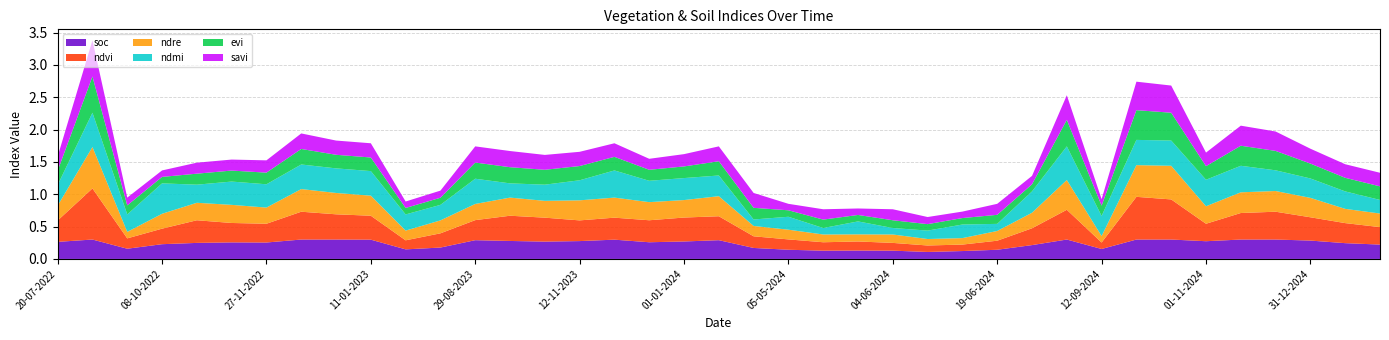

Reading left to right, what are all the values shown in this chart?

soc: 20-07-2022=0.3	03-09-2022=0.3	23-09-2022=0.2	08-10-2022=0.2	28-10-2022=0.2	12-11-2022=0.3	27-11-2022=0.3	12-12-2022=0.3	01-01-2023=0.3	11-01-2023=0.3	20-06-2023=0.1	10-07-2023=0.2	29-08-2023=0.3	13-10-2023=0.3	28-10-2023=0.3	12-11-2023=0.3	27-11-2023=0.3	12-12-2023=0.3	01-01-2024=0.3	11-01-2024=0.3	30-04-2024=0.2	05-05-2024=0.1	25-05-2024=0.1	30-05-2024=0.1	04-06-2024=0.1	09-06-2024=0.1	14-06-2024=0.1	19-06-2024=0.1	24-06-2024=0.2	28-08-2024=0.3	12-09-2024=0.2	27-09-2024=0.3	12-10-2024=0.3	01-11-2024=0.3	11-11-2024=0.3	11-12-2024=0.3	31-12-2024=0.3	10-01-2025=0.2	30-01-2025=0.2
ndvi: 20-07-2022=0.3	03-09-2022=0.8	23-09-2022=0.2	08-10-2022=0.2	28-10-2022=0.3	12-11-2022=0.3	27-11-2022=0.3	12-12-2022=0.4	01-01-2023=0.4	11-01-2023=0.4	20-06-2023=0.1	10-07-2023=0.2	29-08-2023=0.3	13-10-2023=0.4	28-10-2023=0.4	12-11-2023=0.3	27-11-2023=0.3	12-12-2023=0.3	01-01-2024=0.4	11-01-2024=0.4	30-04-2024=0.2	05-05-2024=0.2	25-05-2024=0.1	30-05-2024=0.1	04-06-2024=0.1	09-06-2024=0.1	14-06-2024=0.1	19-06-2024=0.1	24-06-2024=0.3	28-08-2024=0.5	12-09-2024=0.1	27-09-2024=0.7	12-10-2024=0.6	01-11-2024=0.3	11-11-2024=0.4	11-12-2024=0.4	31-12-2024=0.4	10-01-2025=0.3	30-01-2025=0.3
ndre: 20-07-2022=0.2	03-09-2022=0.6	23-09-2022=0.1	08-10-2022=0.2	28-10-2022=0.3	12-11-2022=0.3	27-11-2022=0.2	12-12-2022=0.3	01-01-2023=0.3	11-01-2023=0.3	20-06-2023=0.1	10-07-2023=0.2	29-08-2023=0.2	13-10-2023=0.3	28-10-2023=0.3	12-11-2023=0.3	27-11-2023=0.3	12-12-2023=0.3	01-01-2024=0.3	11-01-2024=0.3	30-04-2024=0.2	05-05-2024=0.1	25-05-2024=0.1	30-05-2024=0.1	04-06-2024=0.1	09-06-2024=0.1	14-06-2024=0.1	19-06-2024=0.1	24-06-2024=0.2	28-08-2024=0.5	12-09-2024=0.1	27-09-2024=0.5	12-10-2024=0.5	01-11-2024=0.3	11-11-2024=0.3	11-12-2024=0.3	31-12-2024=0.3	10-01-2025=0.2	30-01-2025=0.2
ndmi: 20-07-2022=0.3	03-09-2022=0.5	23-09-2022=0.3	08-10-2022=0.5	28-10-2022=0.3	12-11-2022=0.4	27-11-2022=0.4	12-12-2022=0.4	01-01-2023=0.4	11-01-2023=0.4	20-06-2023=0.2	10-07-2023=0.2	29-08-2023=0.4	13-10-2023=0.2	28-10-2023=0.2	12-11-2023=0.3	27-11-2023=0.4	12-12-2023=0.3	01-01-2024=0.3	11-01-2024=0.3	30-04-2024=0.1	05-05-2024=0.2	25-05-2024=0.1	30-05-2024=0.2	04-06-2024=0.1	09-06-2024=0.1	14-06-2024=0.2	19-06-2024=0.1	24-06-2024=0.3	28-08-2024=0.5	12-09-2024=0.3	27-09-2024=0.4	12-10-2024=0.4	01-11-2024=0.4	11-11-2024=0.4	11-12-2024=0.3	31-12-2024=0.3	10-01-2025=0.3	30-01-2025=0.2
evi: 20-07-2022=0.2	03-09-2022=0.6	23-09-2022=0.1	08-10-2022=0.1	28-10-2022=0.2	12-11-2022=0.2	27-11-2022=0.2	12-12-2022=0.2	01-01-2023=0.2	11-01-2023=0.2	20-06-2023=0.1	10-07-2023=0.1	29-08-2023=0.2	13-10-2023=0.2	28-10-2023=0.2	12-11-2023=0.2	27-11-2023=0.2	12-12-2023=0.2	01-01-2024=0.2	11-01-2024=0.2	30-04-2024=0.2	05-05-2024=0.1	25-05-2024=0.1	30-05-2024=0.1	04-06-2024=0.1	09-06-2024=0.1	14-06-2024=0.1	19-06-2024=0.1	24-06-2024=0.1	28-08-2024=0.4	12-09-2024=0.2	27-09-2024=0.5	12-10-2024=0.4	01-11-2024=0.2	11-11-2024=0.3	11-12-2024=0.3	31-12-2024=0.2	10-01-2025=0.2	30-01-2025=0.2
savi: 20-07-2022=0.2	03-09-2022=0.6	23-09-2022=0.1	08-10-2022=0.1	28-10-2022=0.2	12-11-2022=0.2	27-11-2022=0.2	12-12-2022=0.2	01-01-2023=0.2	11-01-2023=0.2	20-06-2023=0.1	10-07-2023=0.1	29-08-2023=0.2	13-10-2023=0.2	28-10-2023=0.2	12-11-2023=0.2	27-11-2023=0.2	12-12-2023=0.2	01-01-2024=0.2	11-01-2024=0.2	30-04-2024=0.2	05-05-2024=0.1	25-05-2024=0.2	30-05-2024=0.1	04-06-2024=0.2	09-06-2024=0.1	14-06-2024=0.1	19-06-2024=0.2	24-06-2024=0.1	28-08-2024=0.4	12-09-2024=0.1	27-09-2024=0.4	12-10-2024=0.4	01-11-2024=0.2	11-11-2024=0.3	11-12-2024=0.3	31-12-2024=0.2	10-01-2025=0.2	30-01-2025=0.2